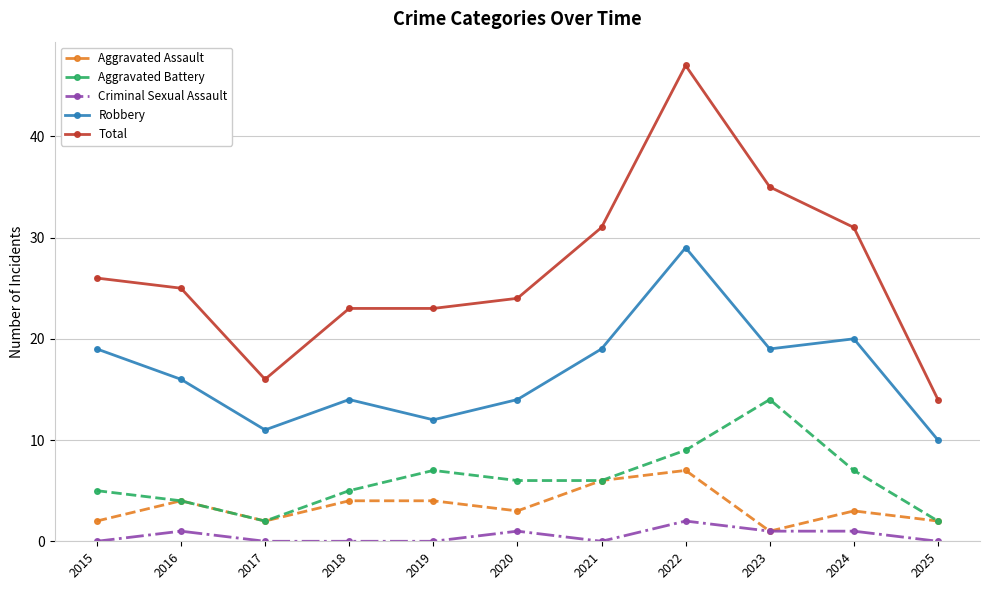

At how many categories does at least one series exceed 15?

10